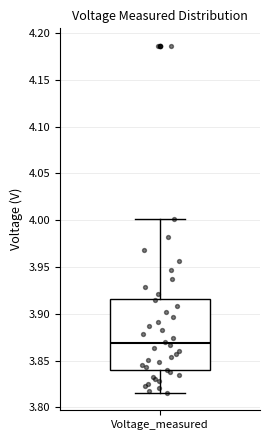

Transcribe this box plot: give where the median line is, the range the box spans, and where the two whiskers end, as read against the y-axis. The values are not printed on the chart, so give them approximately, as read against the axis.

median 3.870, box 3.840 to 3.915, whiskers 3.815 to 4.000